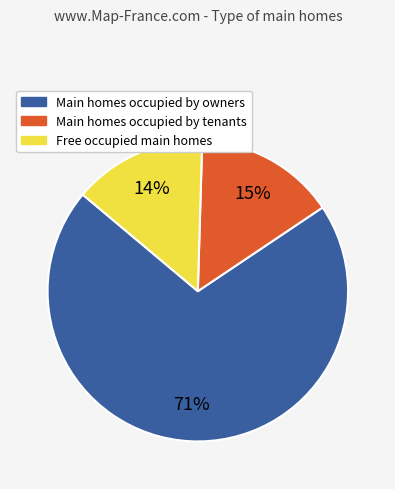

To the nearest percent, what is the average slice percentage?

33%